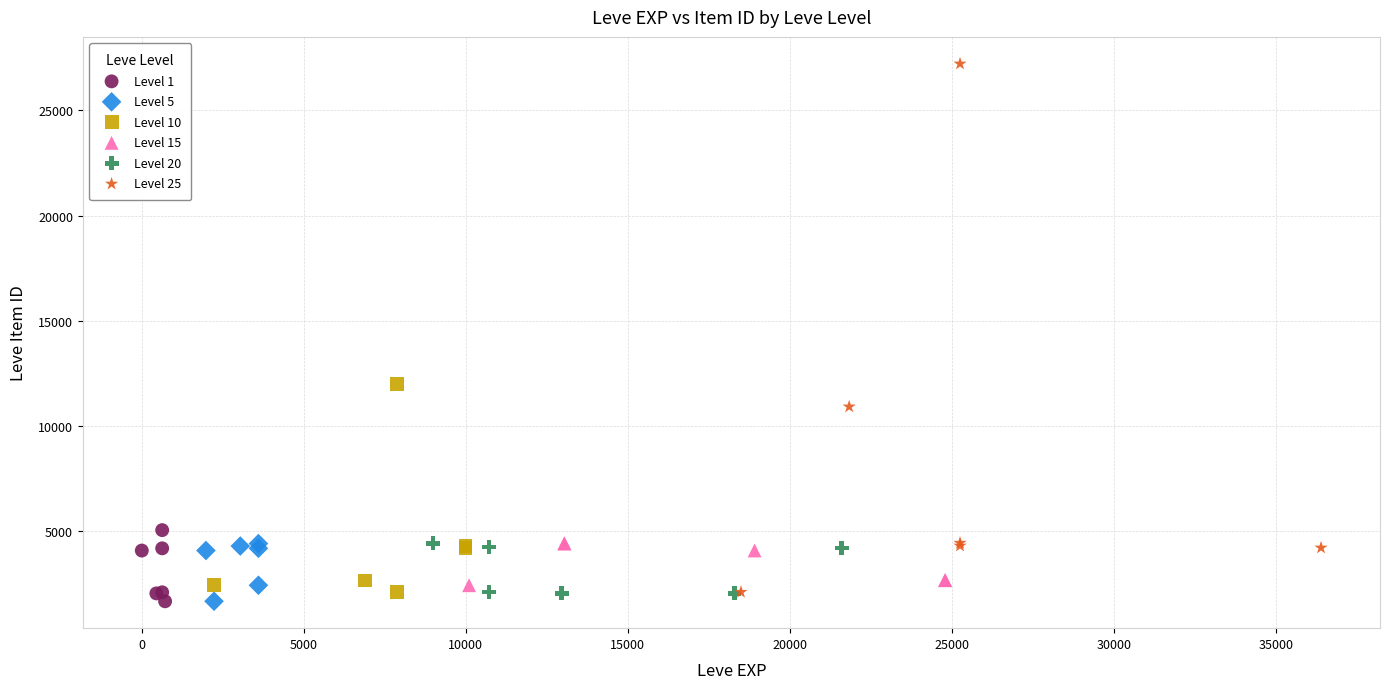

What are all the series names shown in the legend?

Level 1, Level 5, Level 10, Level 15, Level 20, Level 25